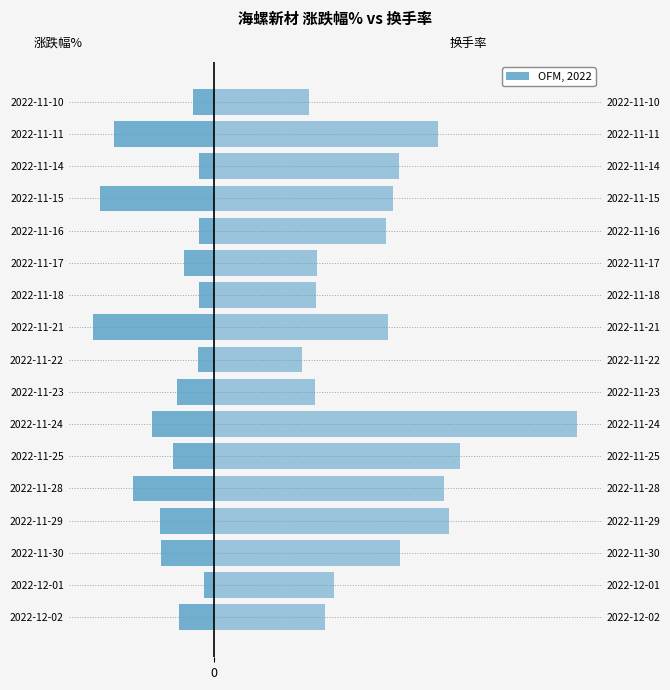

Which series has the largest total across all categories?

换手率